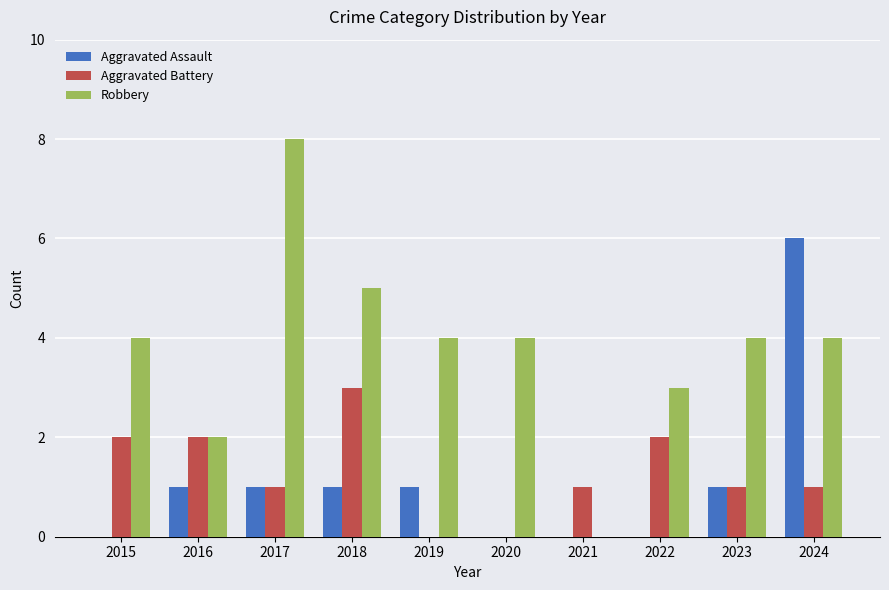

Does the chart contain stacked bars?

No